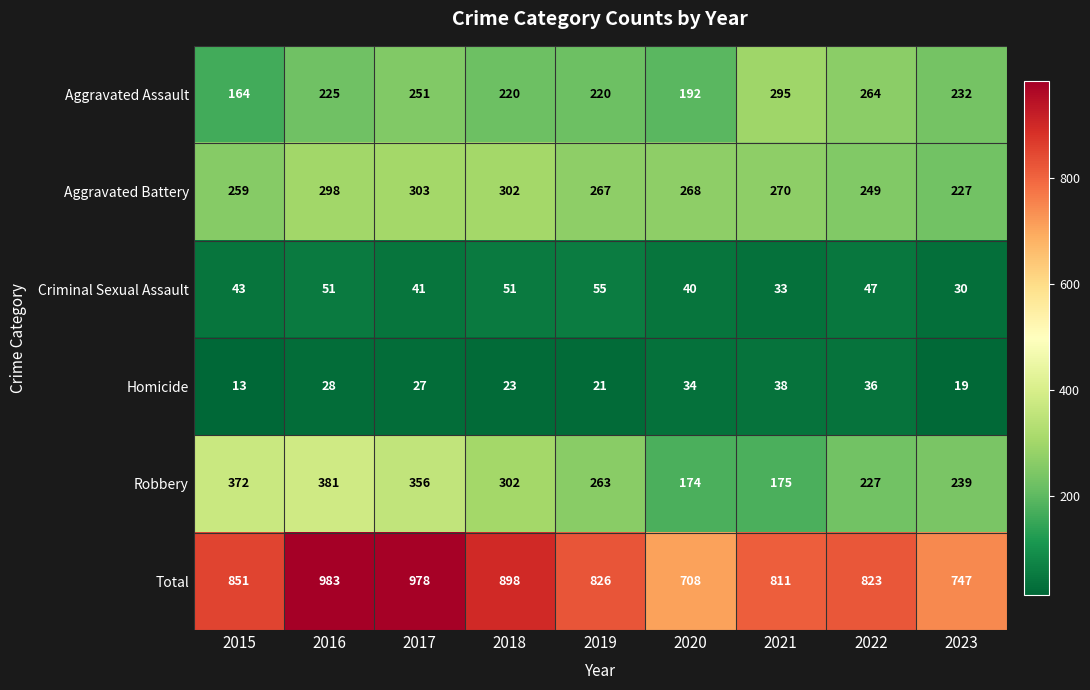

What value does the Homicide series have at 2019, to the nearest 5?

20